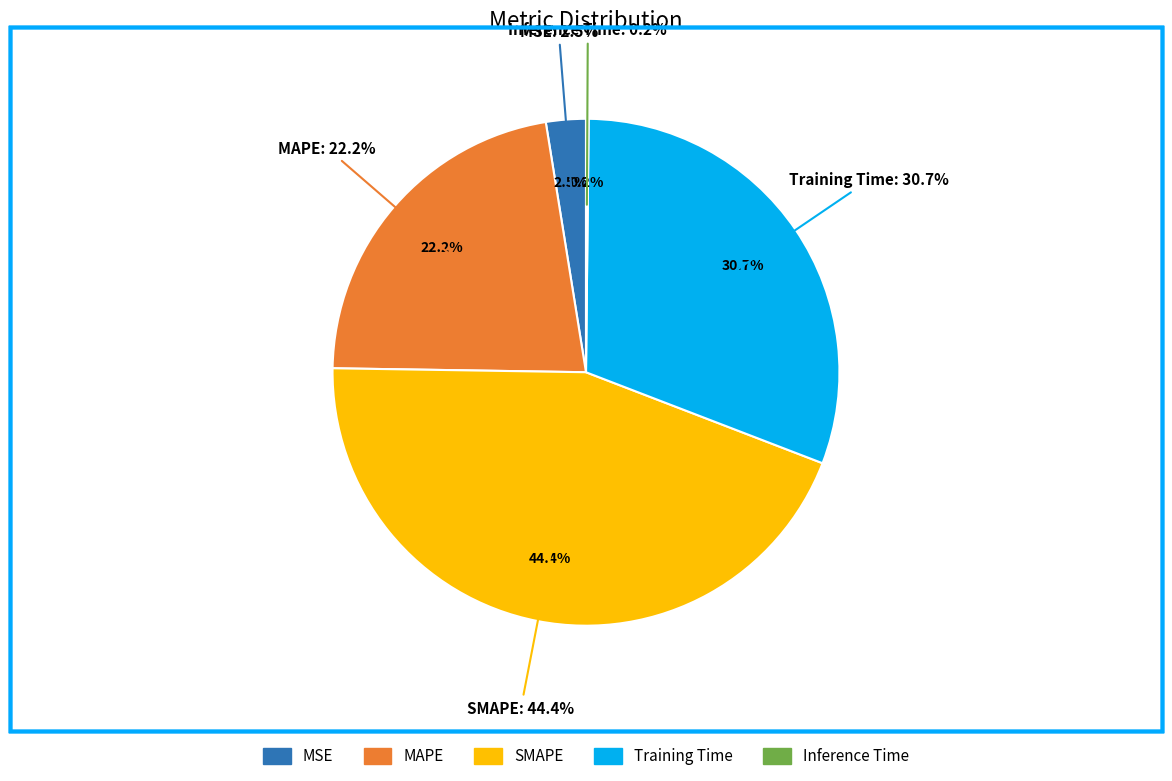

Rank the categories by value from highest to lowest.

SMAPE, Training Time, MAPE, MSE, Inference Time